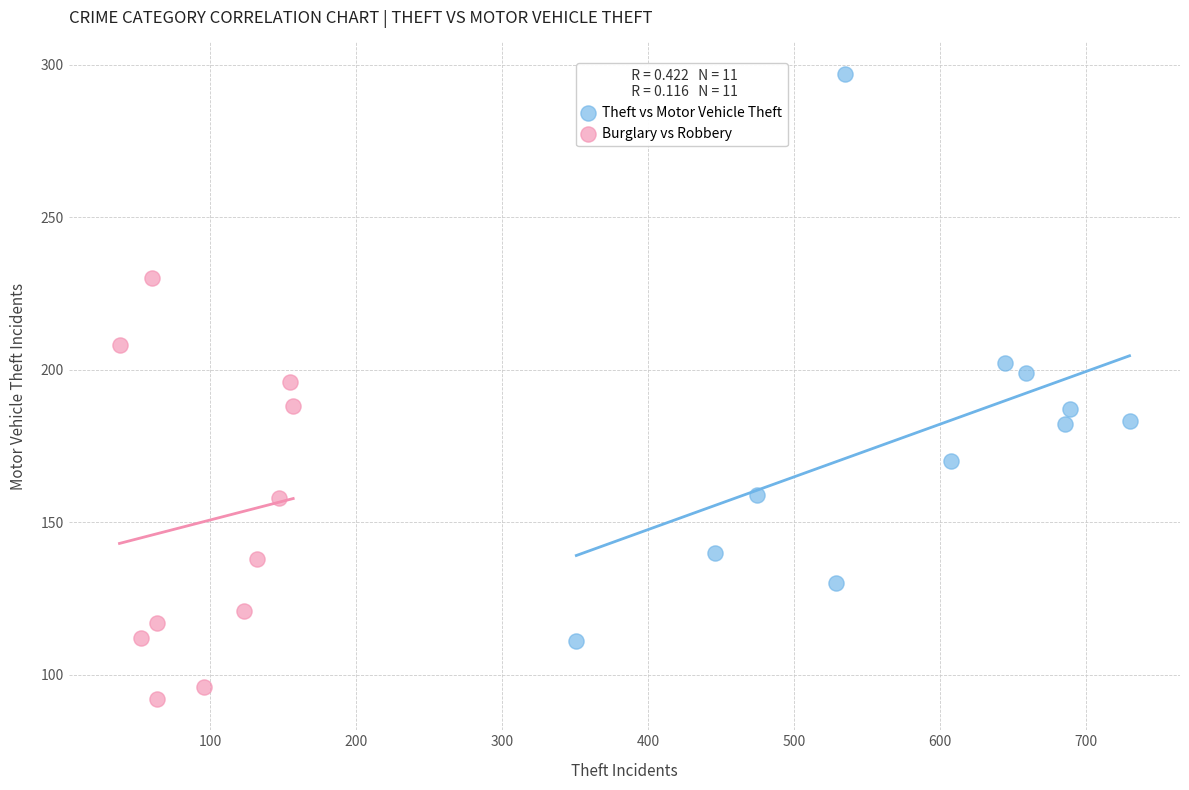

What are all the series names shown in the legend?

Theft vs Motor Vehicle Theft, Burglary vs Robbery